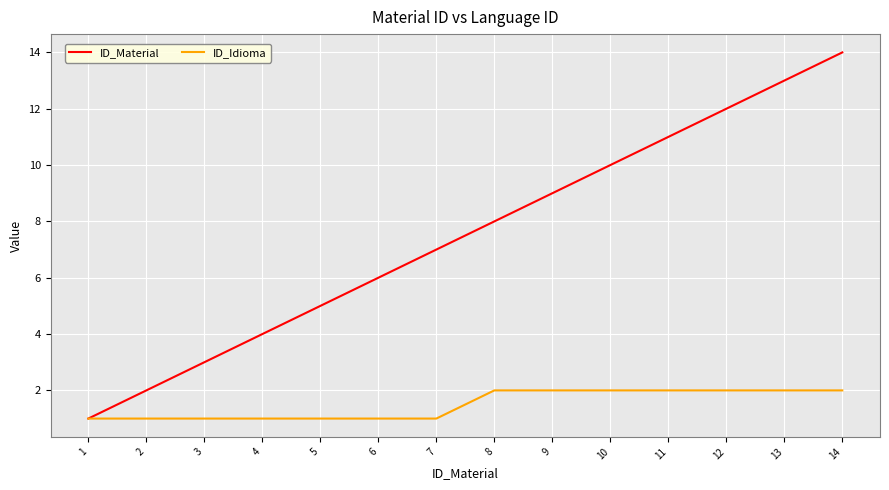

True or false: ID_Material has a value of 6 at 13.

False